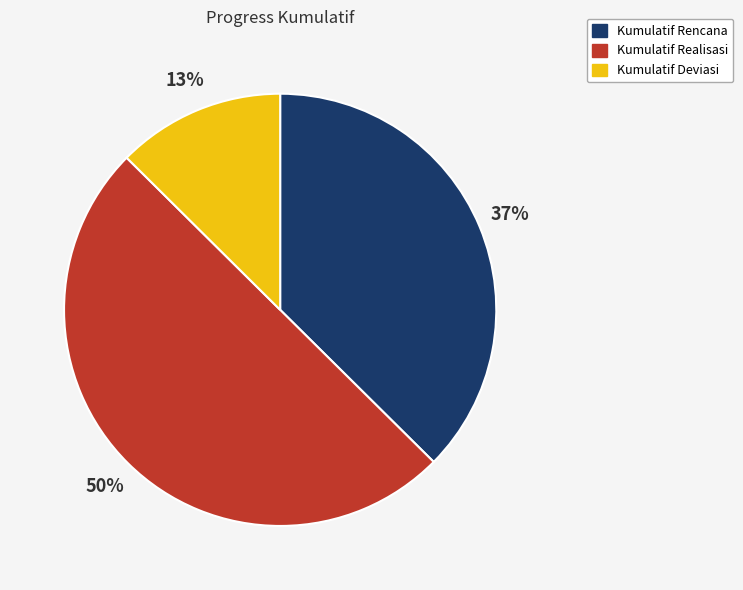

True or false: Kumulatif Realisasi accounts for 58% of the total.

False